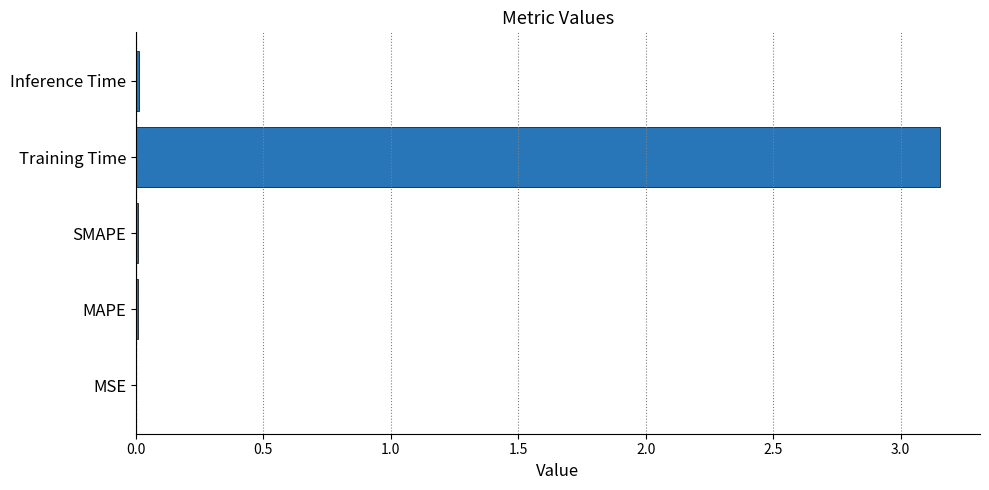

Is it true that the value at Inference Time is 0.0?

True